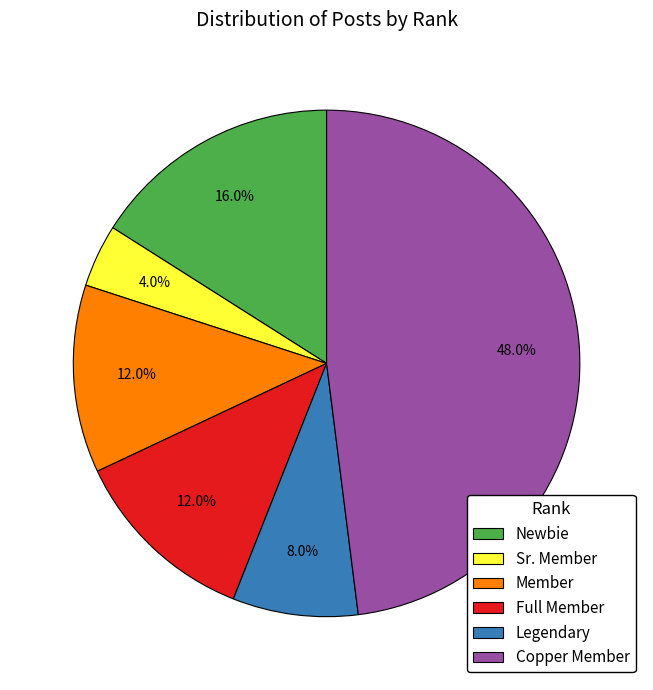

To the nearest percent, what percentage of the pie is Legendary?

8%